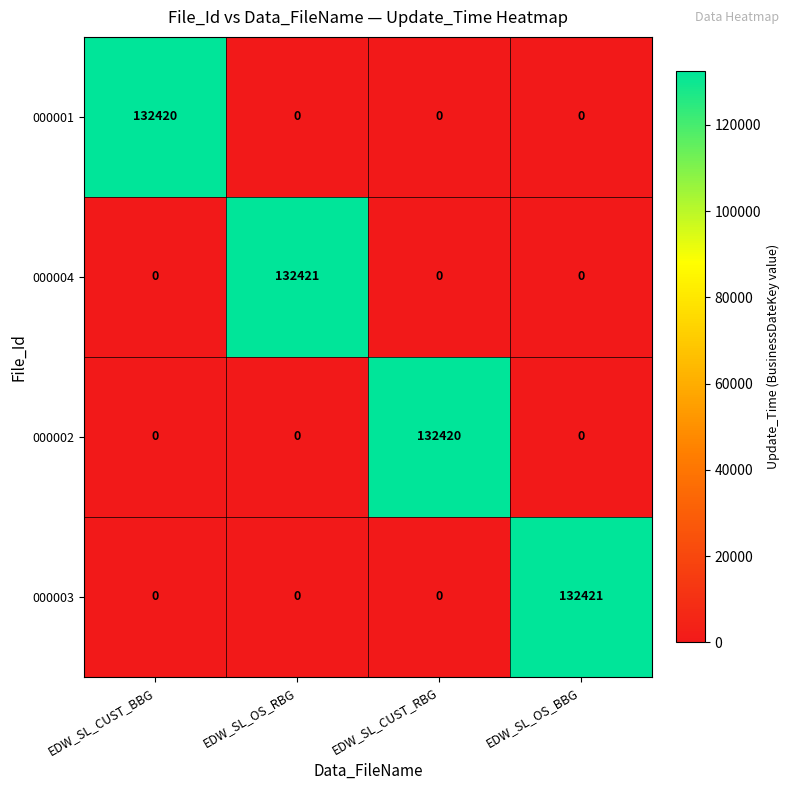

What is the greatest value displayed?

132421